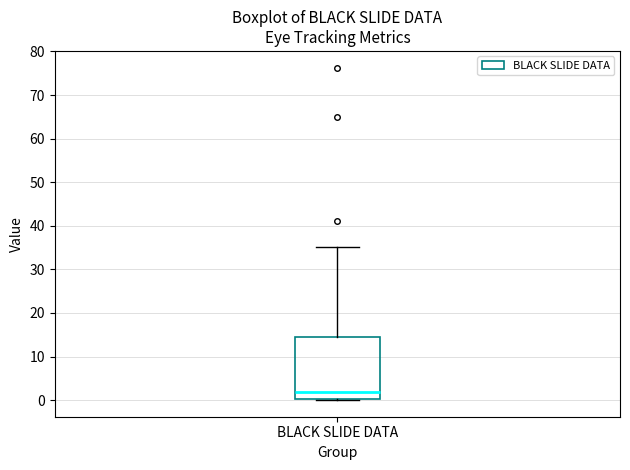

Transcribe this box plot: give where the median line is, the range the box spans, and where the two whiskers end, as read against the y-axis. The values are not printed on the chart, so give them approximately, as read against the axis.

median 2, box 0 to 14, whiskers 0 to 35